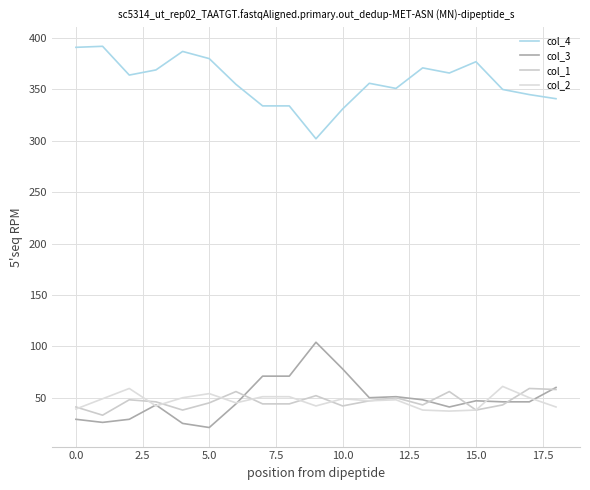

At how many categories does at least one series exceed 89?

19